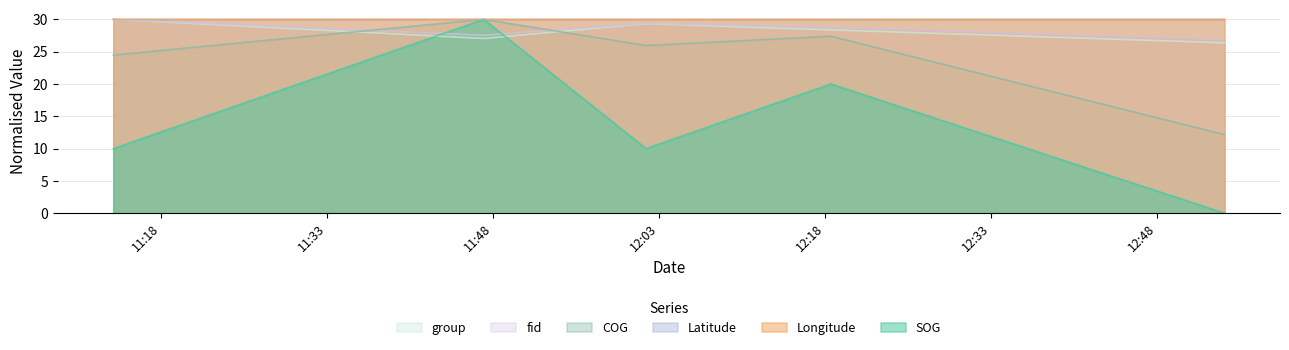

Which series has the widest spread of values?

SOG